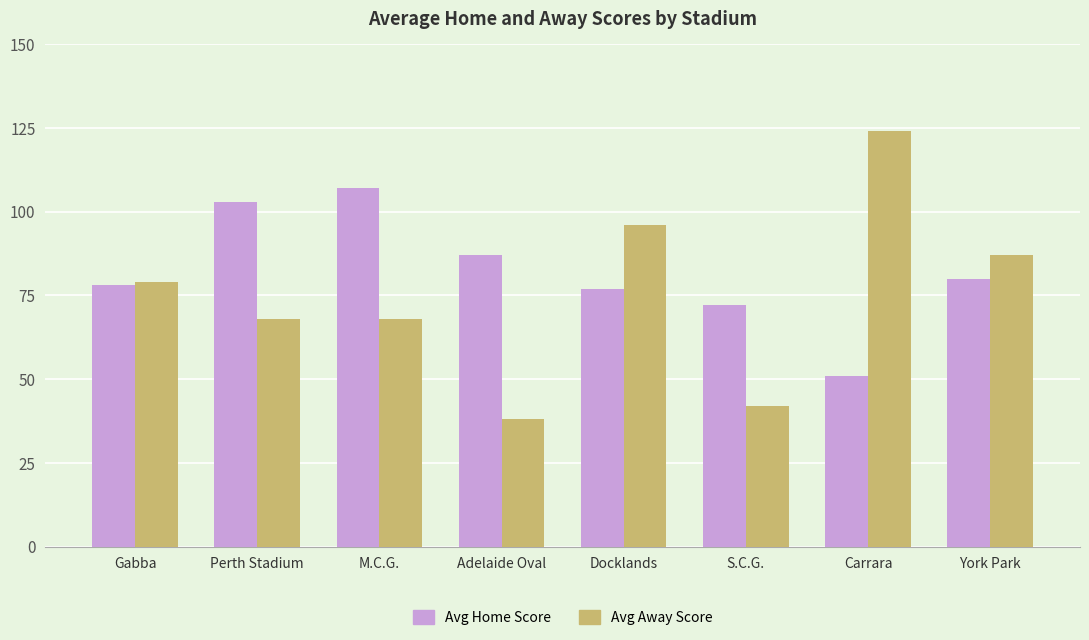

Is the value of Avg Home Score at Adelaide Oval greater than the value of Avg Away Score at S.C.G.?

Yes